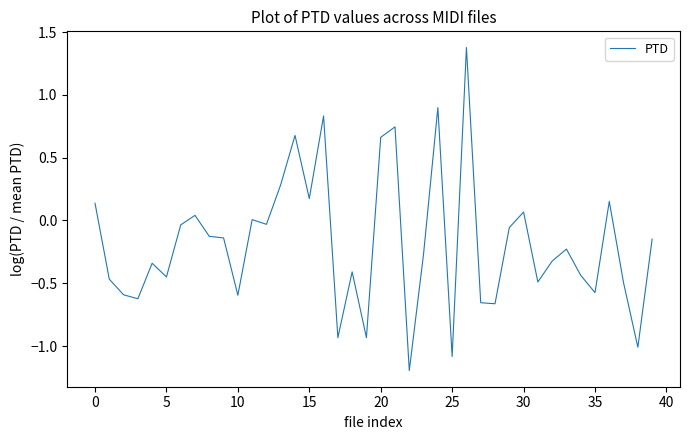

Count the number of data series in this chart.

1